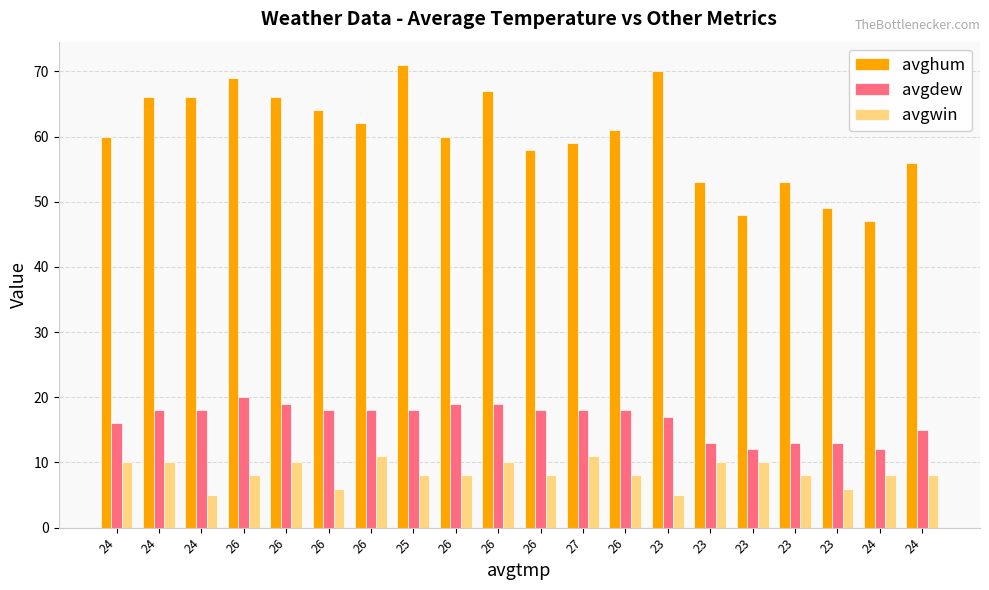

What is the average value of the avgwin series?

8